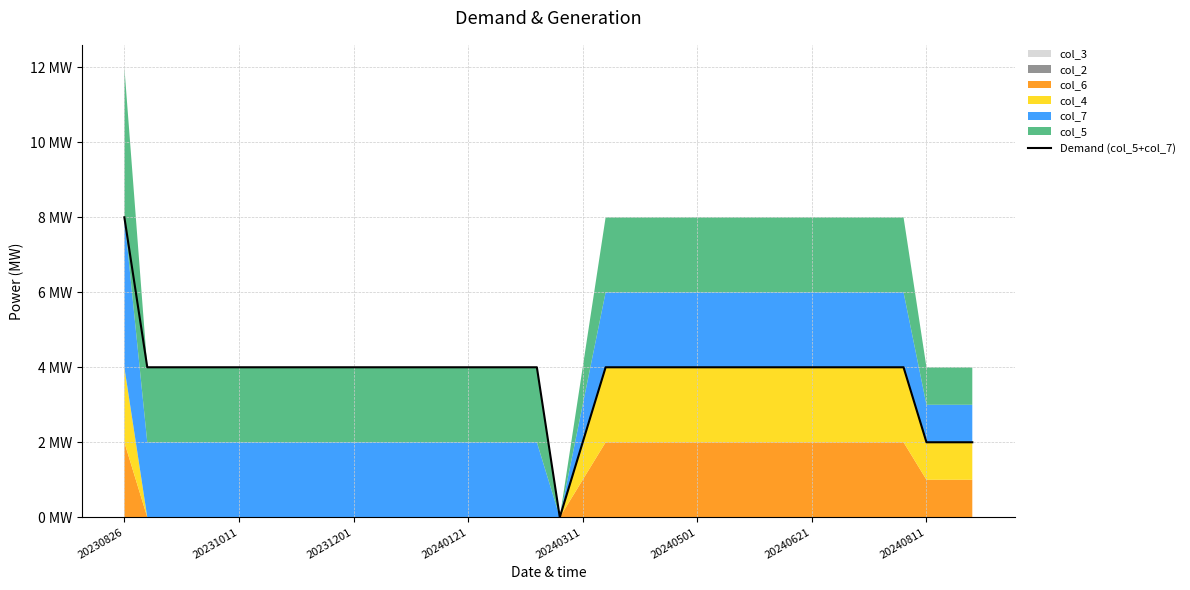

True or false: the data shows 4 at 20231201.

True